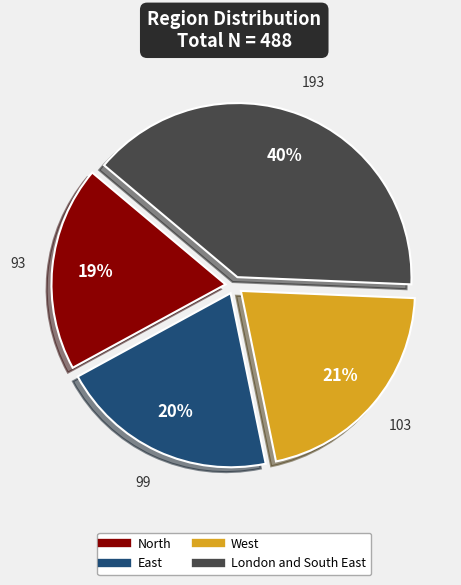

What percentage is the East slice, to the nearest percent?

20%